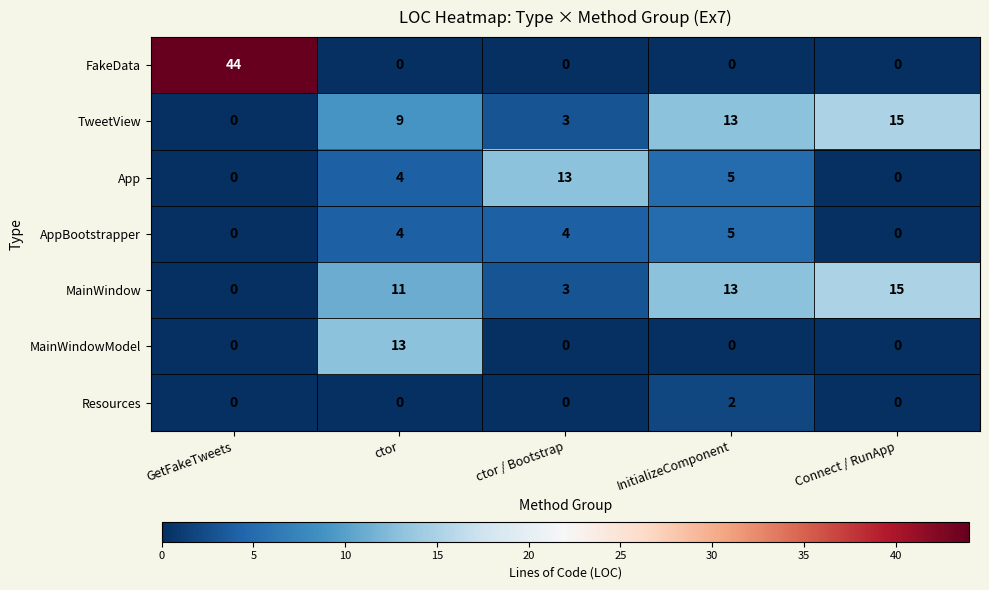

What is the difference between the highest and lowest values at Connect / RunApp?

15